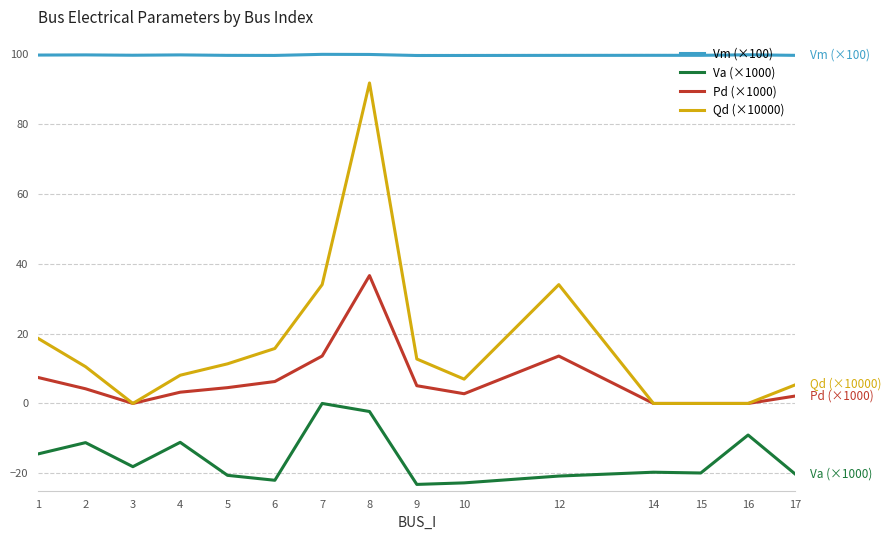

List the series in order of their peak value, highest first.

Vm (×100), Qd (×10000), Pd (×1000), Va (×1000)